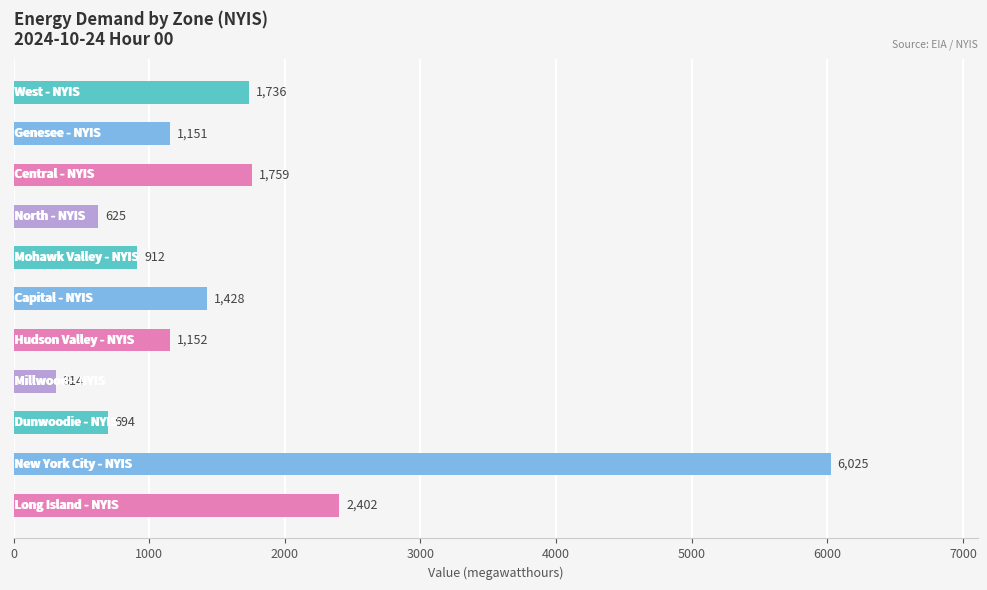

What is the difference between the second highest and second lowest values?

1777